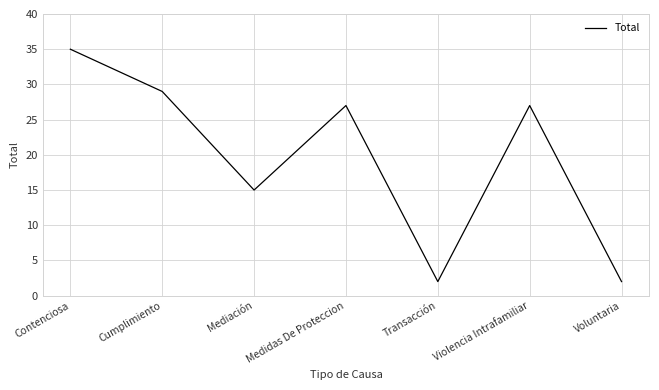

How many series are shown in this chart?

1